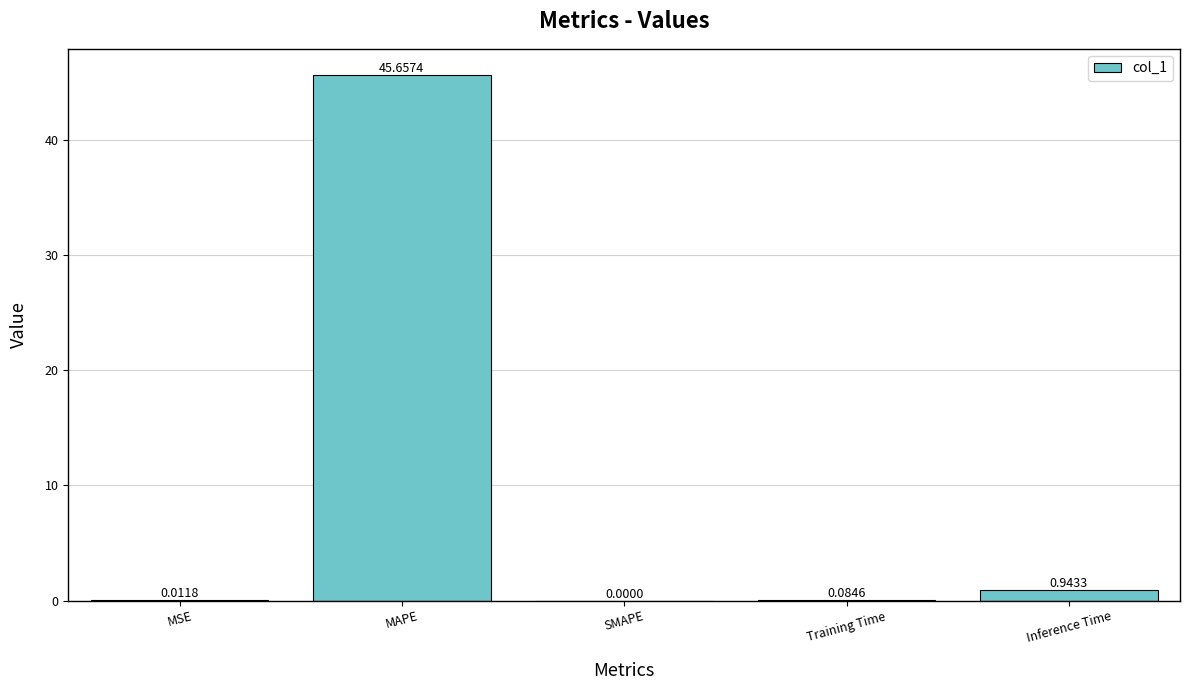

The value at MAPE is 45.7. True or false?

True